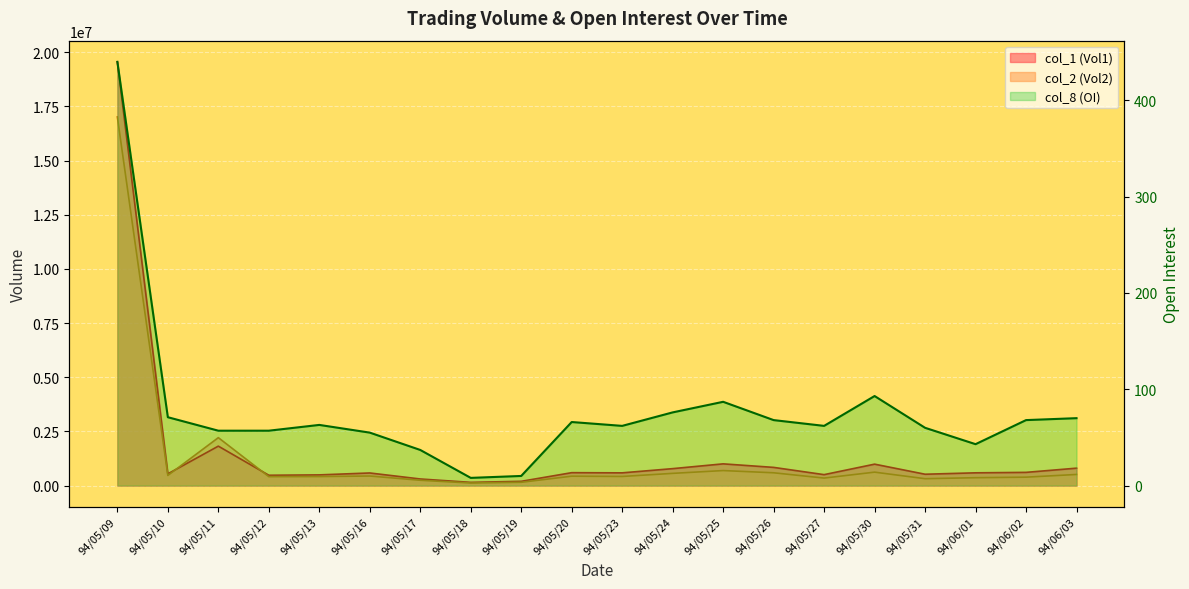

How many values are below 63?

10